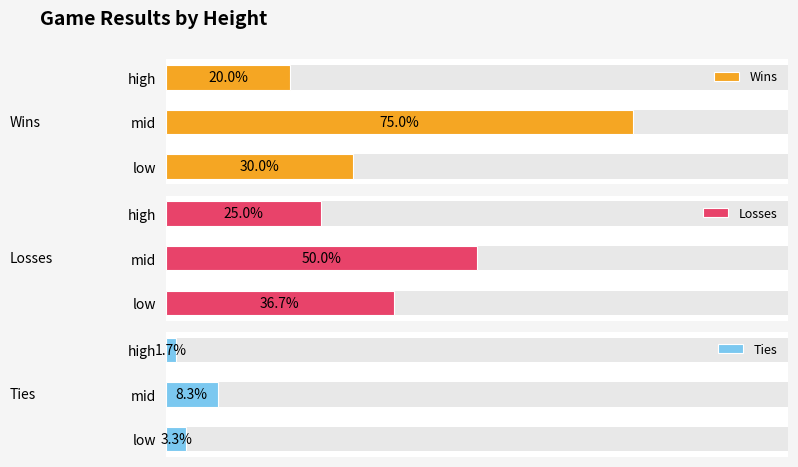

What is the value of the Ties bar at the 1st from the left?

2